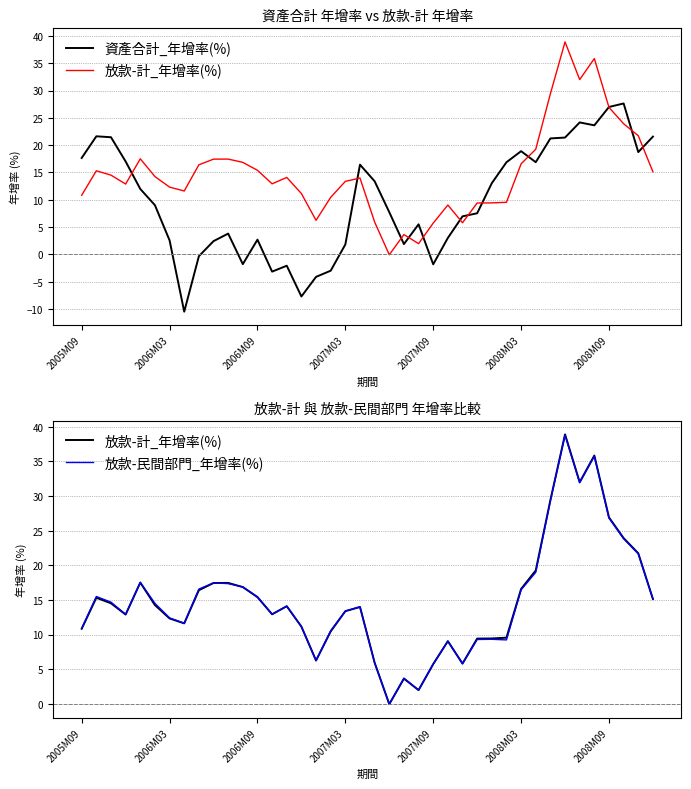

What value does the 放款-民間部門_年增率(%) series have at 14?

14.1